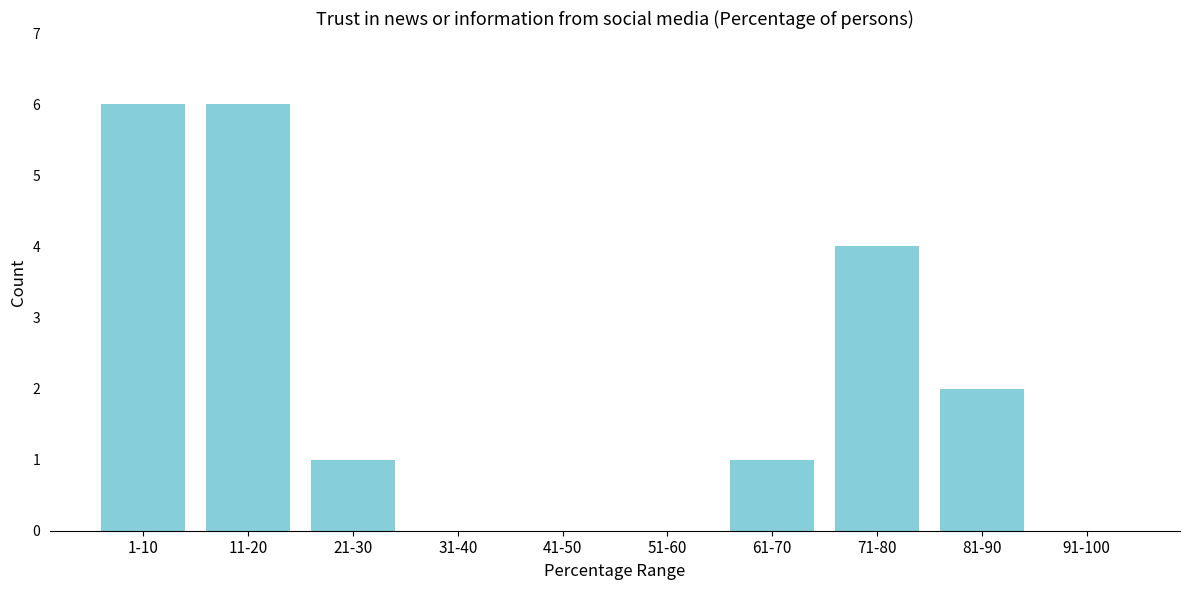

Reading left to right, transcribe all the data shown in this chart.

1-10=6	11-20=6	21-30=1	31-40=0	41-50=0	51-60=0	61-70=1	71-80=4	81-90=2	91-100=0